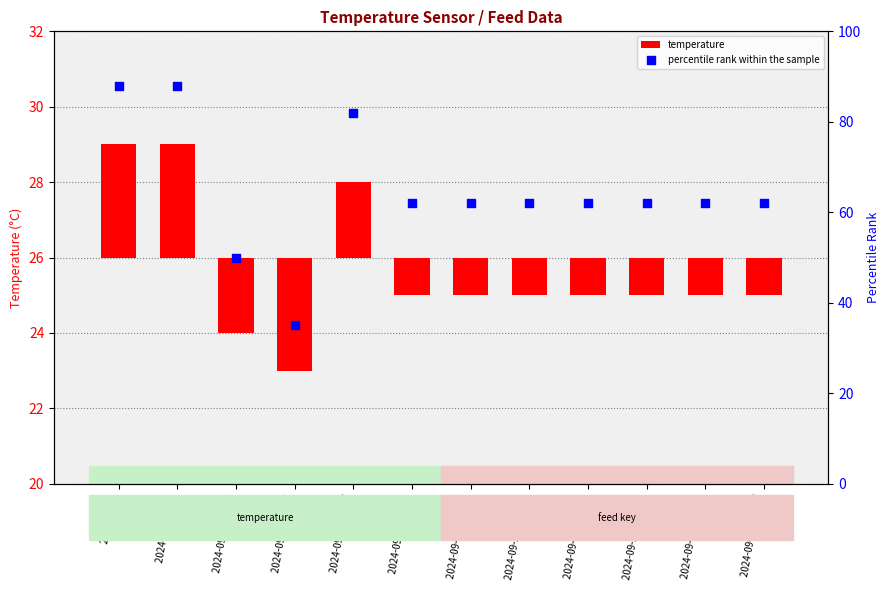

Which series reaches the maximum Y coordinate?

percentile rank within the sample